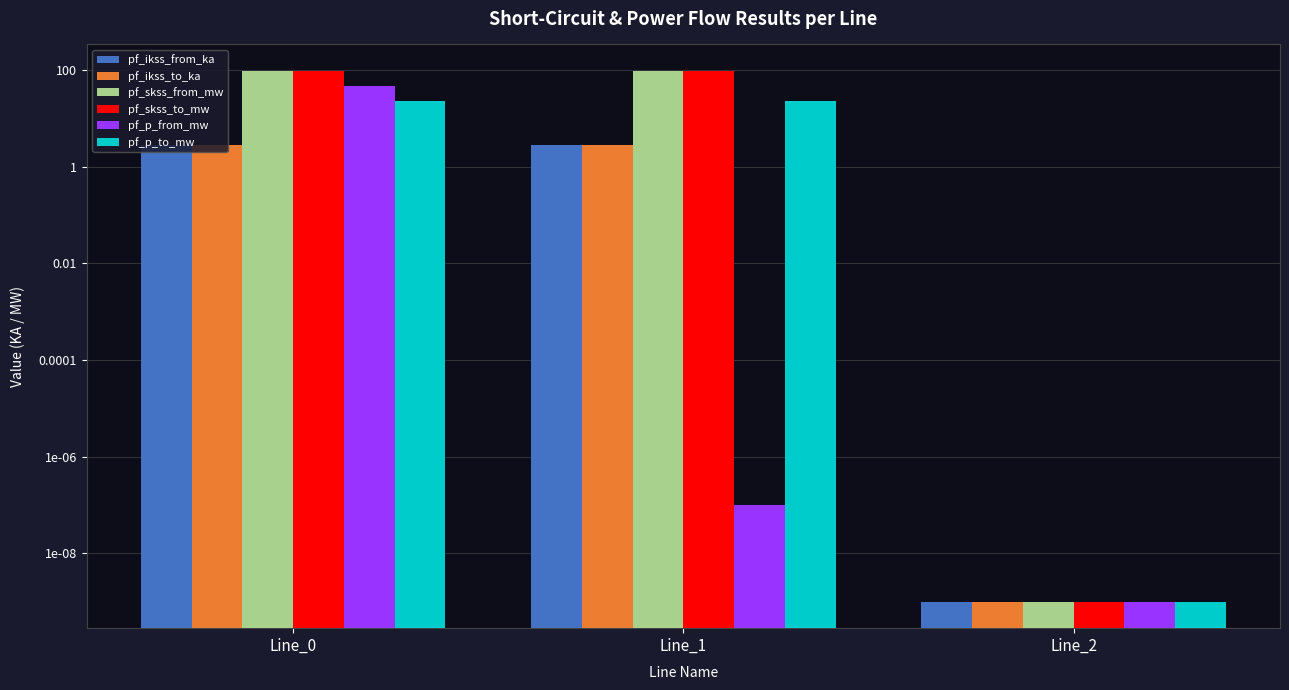

Does the chart contain stacked bars?

No